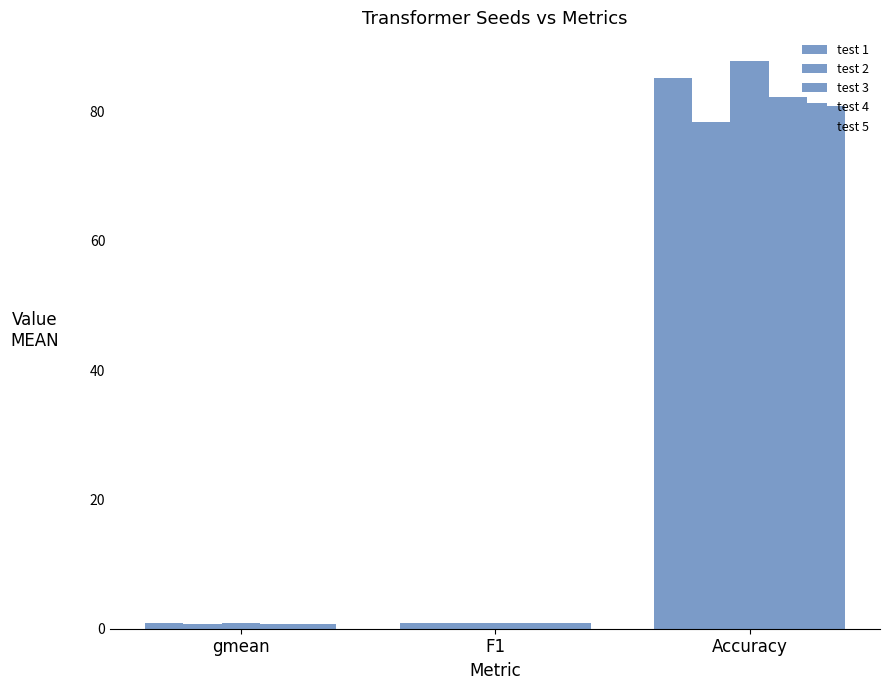

What position from the right is F1?

2